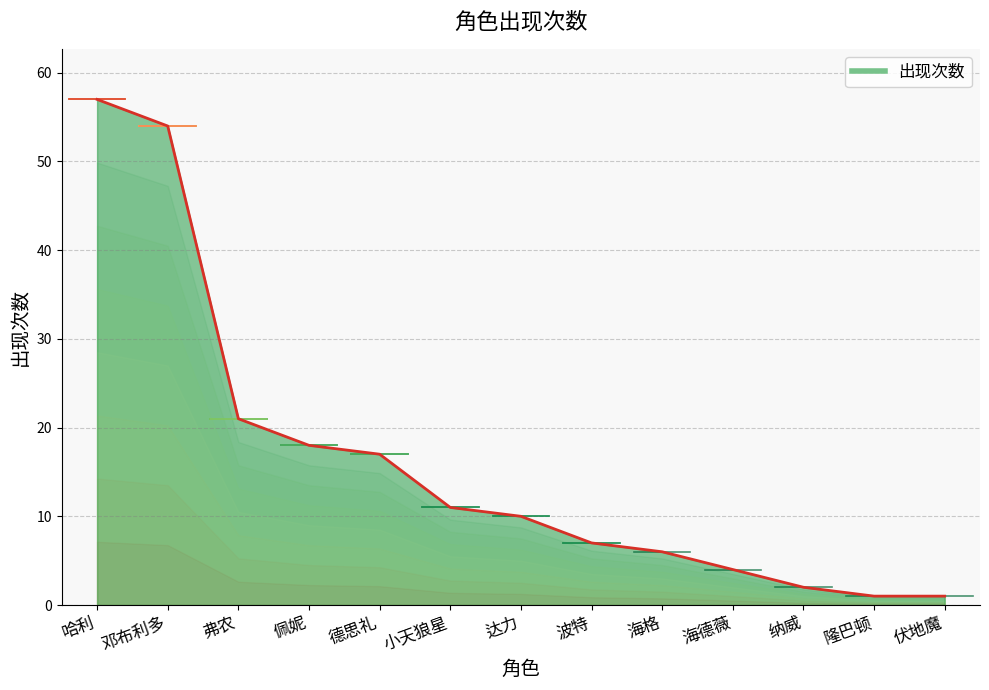

Reading left to right, extract all data points from this chart.

57	54	21	18	17	11	10	7	6	4	2	1	1